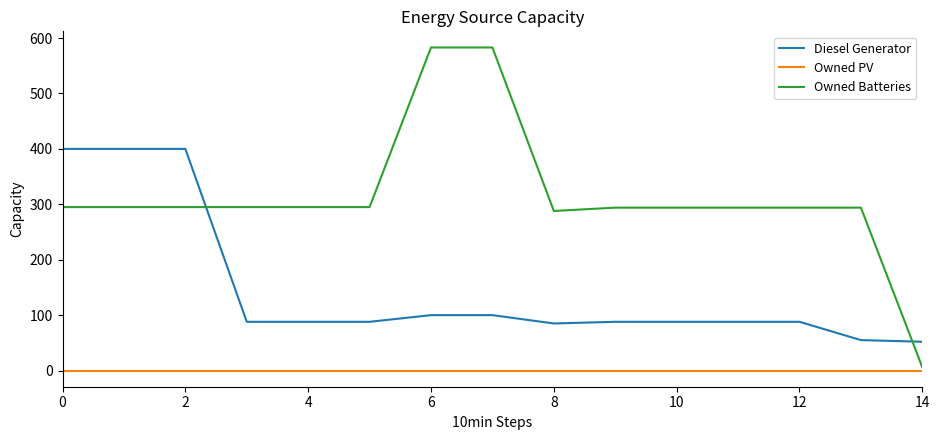

After their last crossing, which series has the higher values: Owned Batteries or Diesel Generator?

Diesel Generator